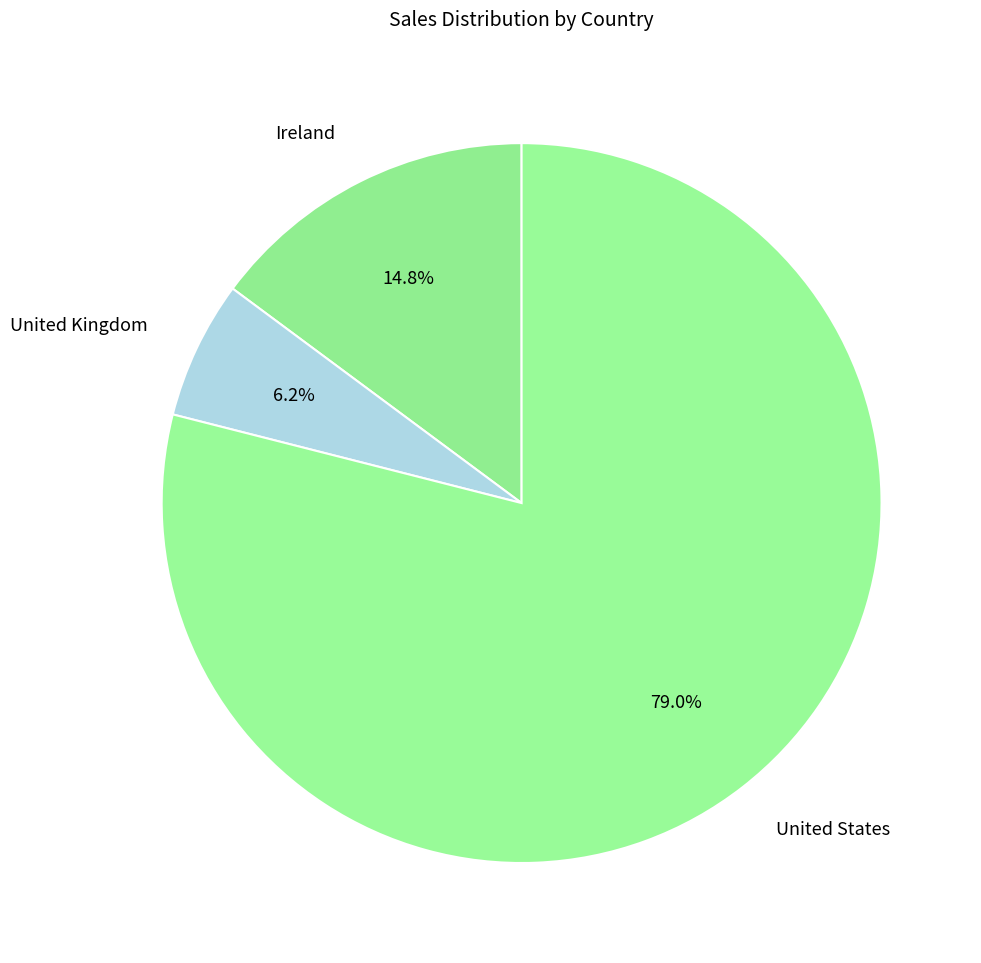

Rank the categories by value from highest to lowest.

United States, Ireland, United Kingdom